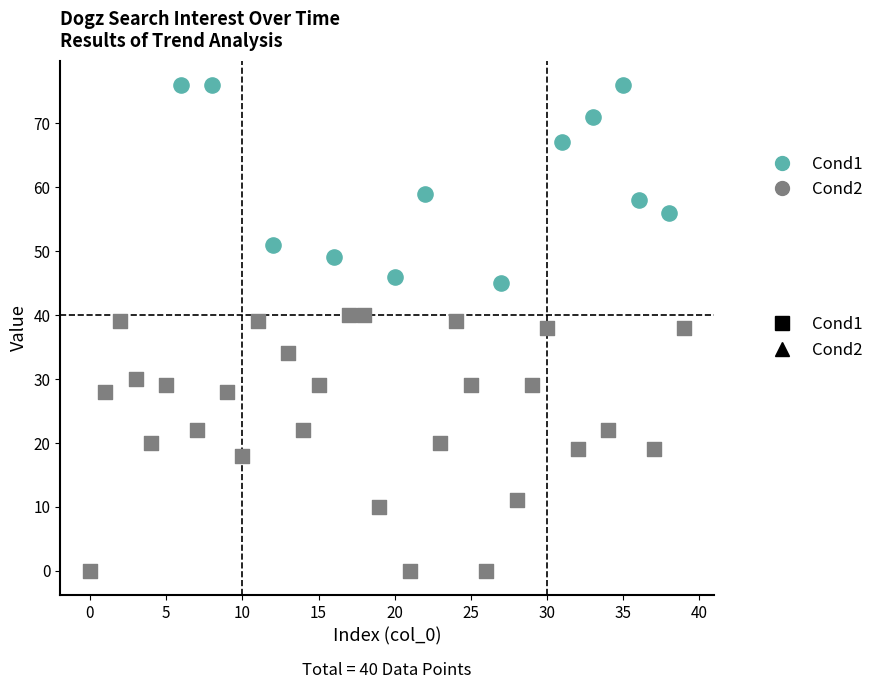

Which series has the widest spread of Y values?

Cond2